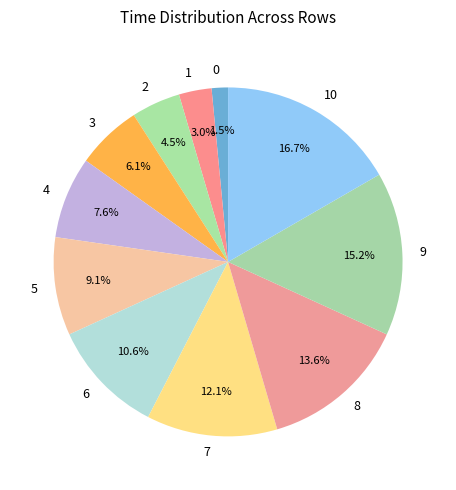

Combined, do 4 and 5 account for over 50%?

No